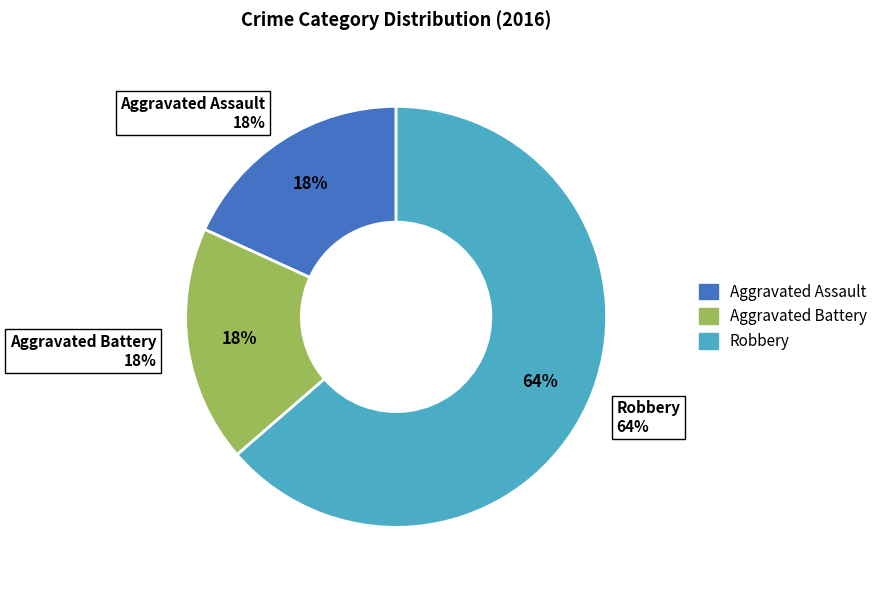

What percentage is the Aggravated Battery slice, to the nearest percent?

18%